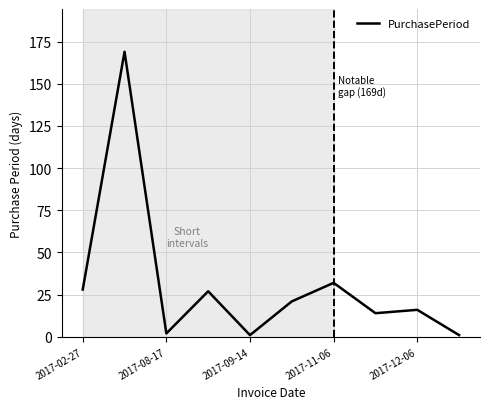

What is the greatest value displayed?

169